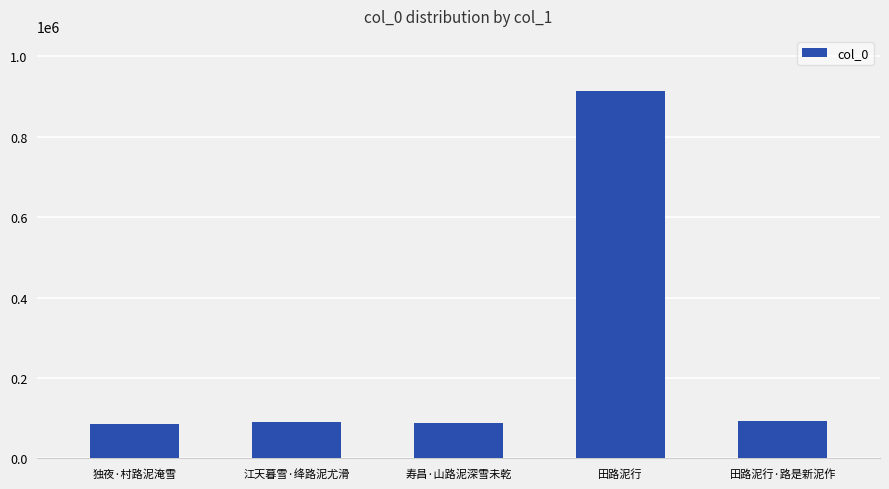

Which category has the highest value across all series?

田路泥行